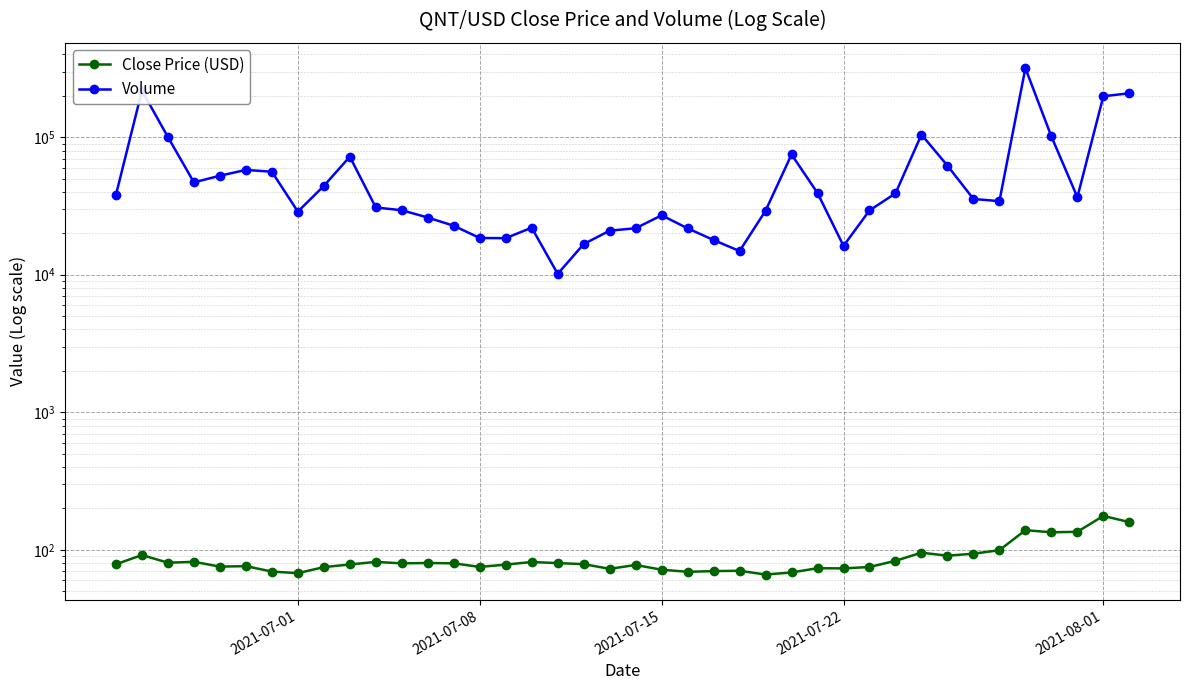

Rank the series by their maximum value, from lowest to highest.

Close Price (USD), Volume